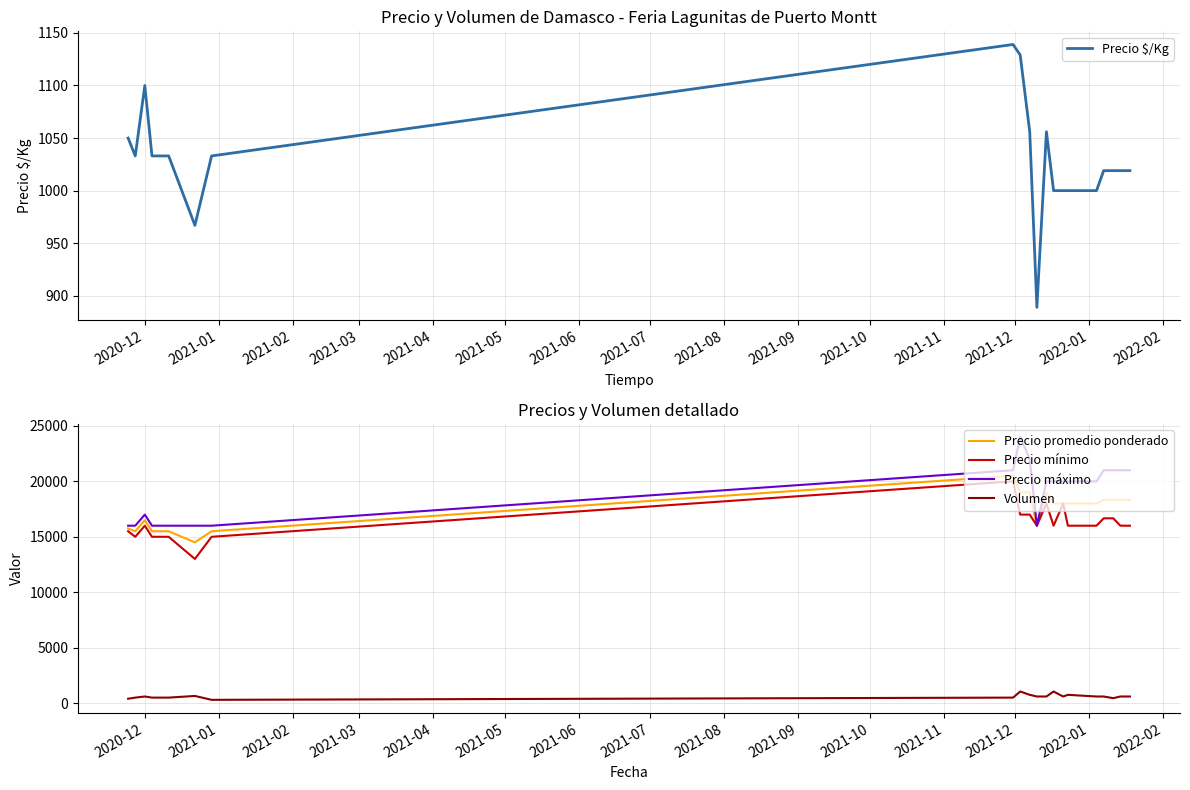

What is the difference between the second highest and minimum values in the Precio máximo series?

6000